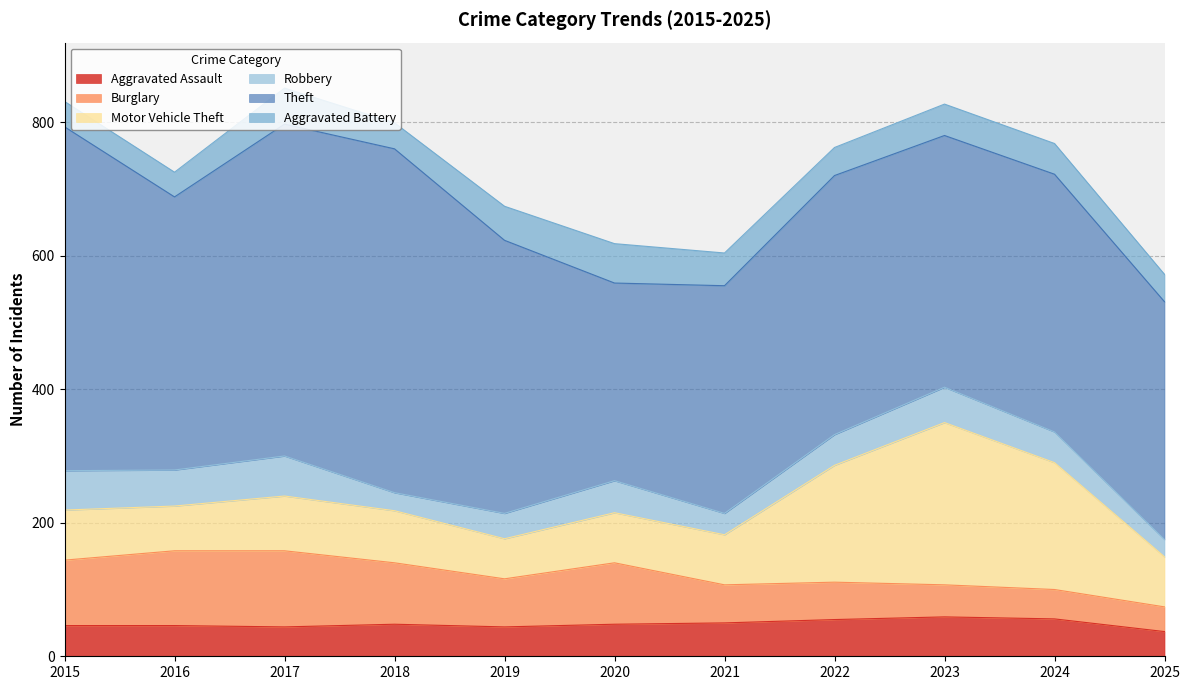

Count the number of data series in this chart.

6